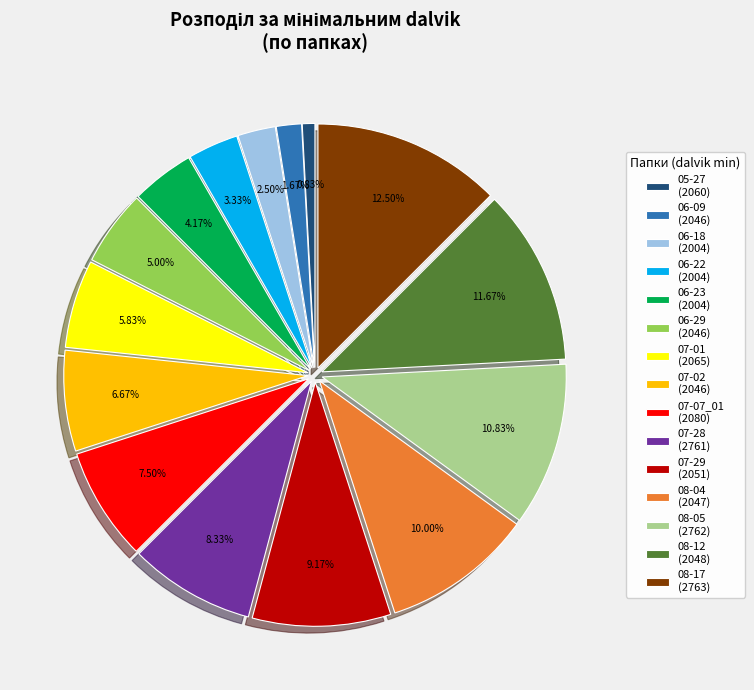

What is the smallest slice in the pie chart?

05-27 (2060)